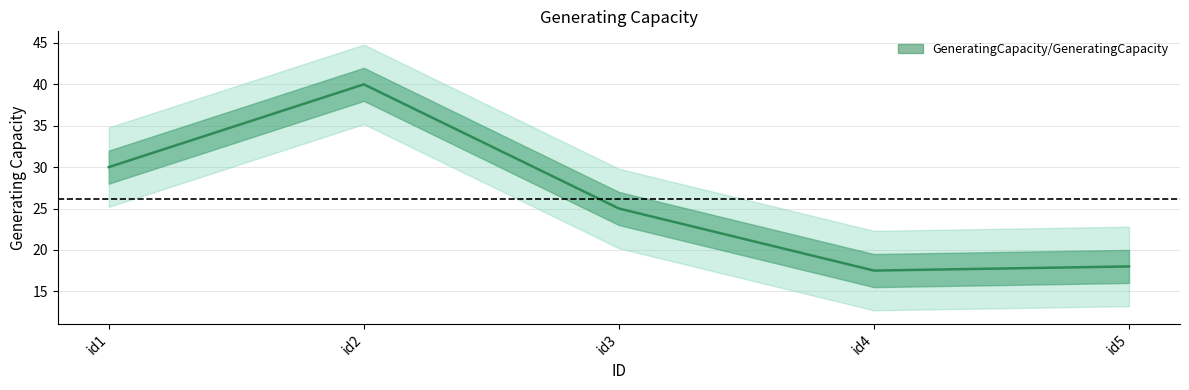

What is the change in value from id3 to id5?

-7.0